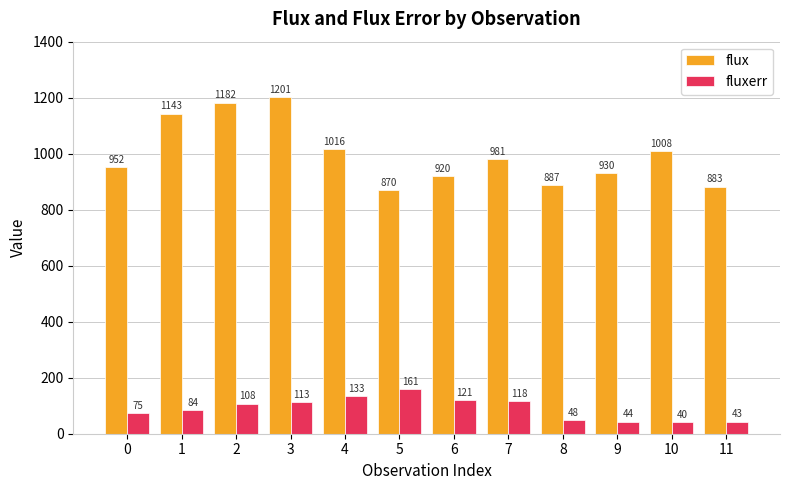

List the series in order of their peak value, highest first.

flux, fluxerr